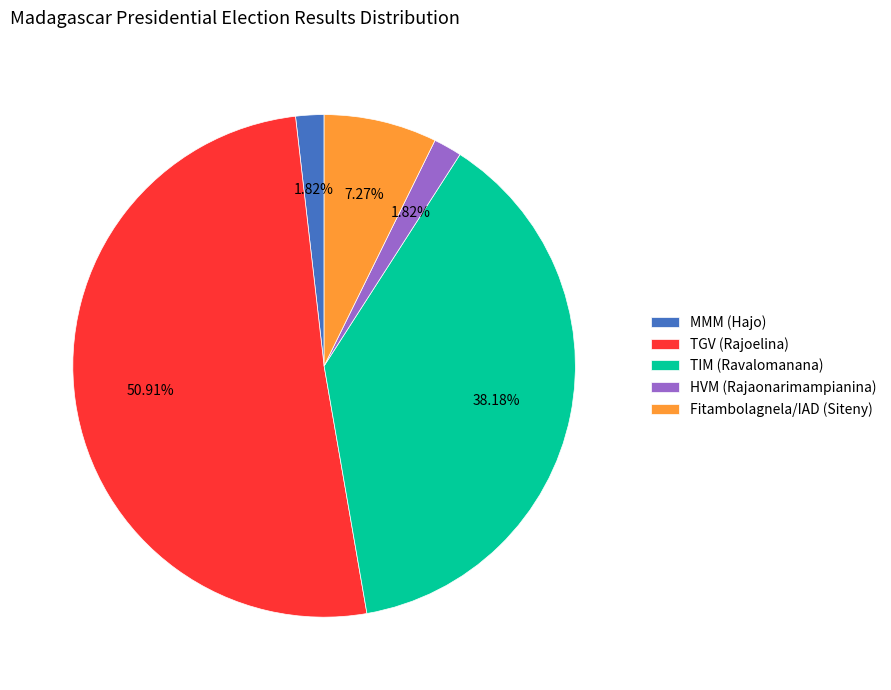

Is there a majority slice in this chart?

Yes